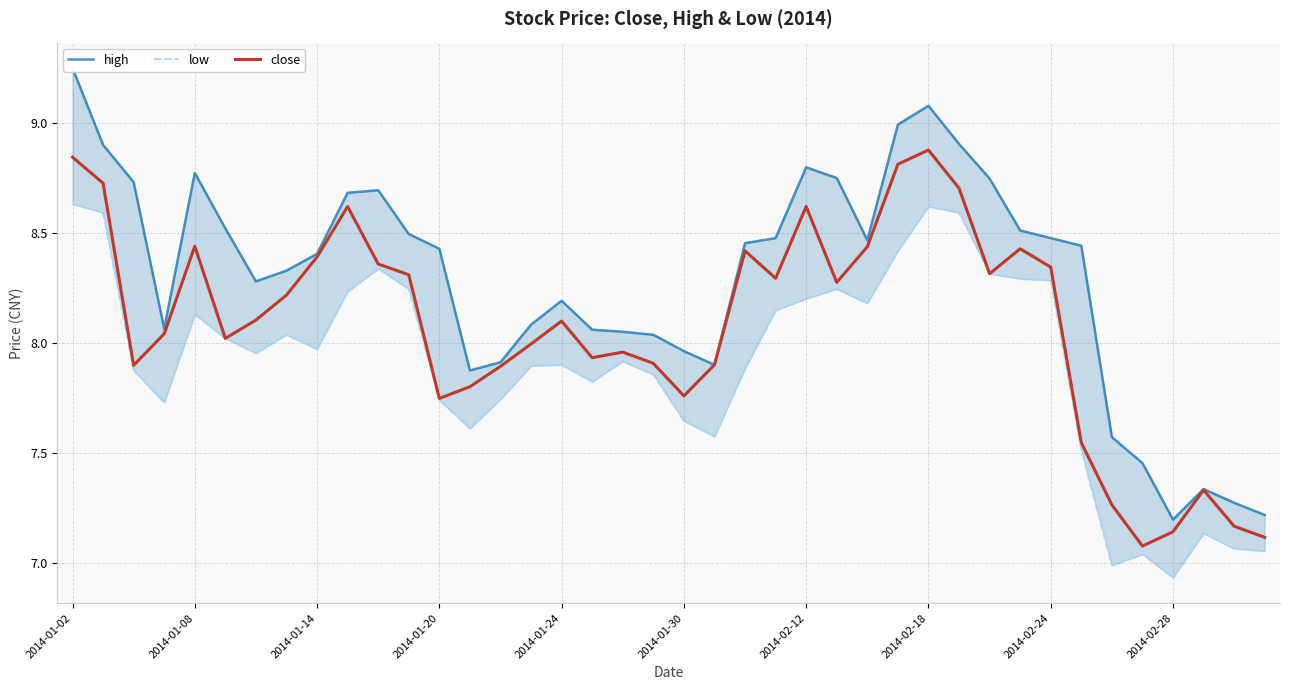

The value of close at 2014-02-28 is 3.2. True or false?

False